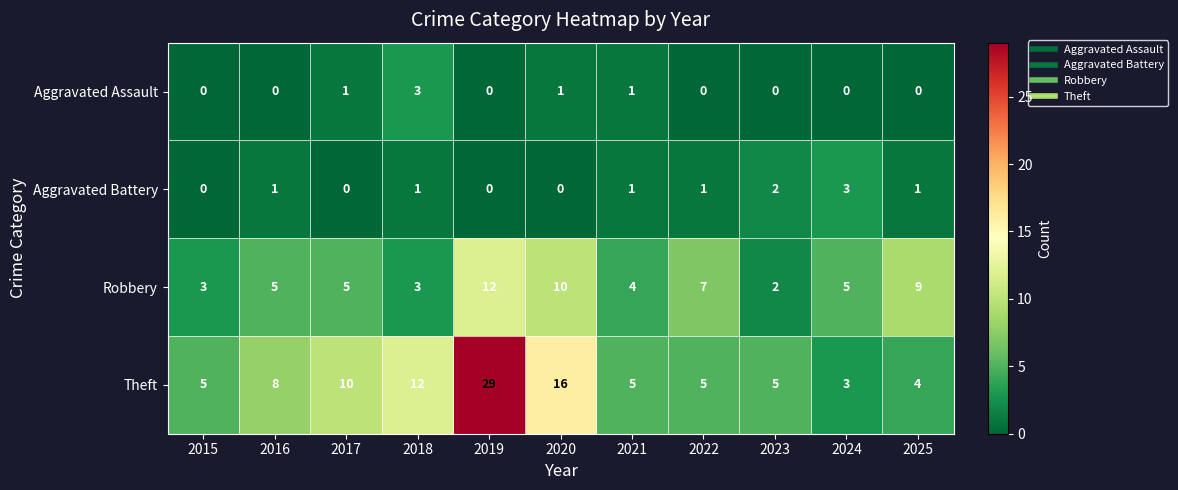

At which label is Theft closest to 16?

2020